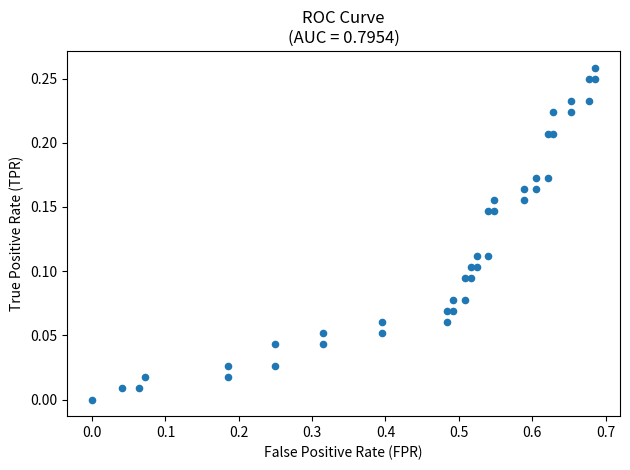

What is the range of X values (max minus min)?

0.7